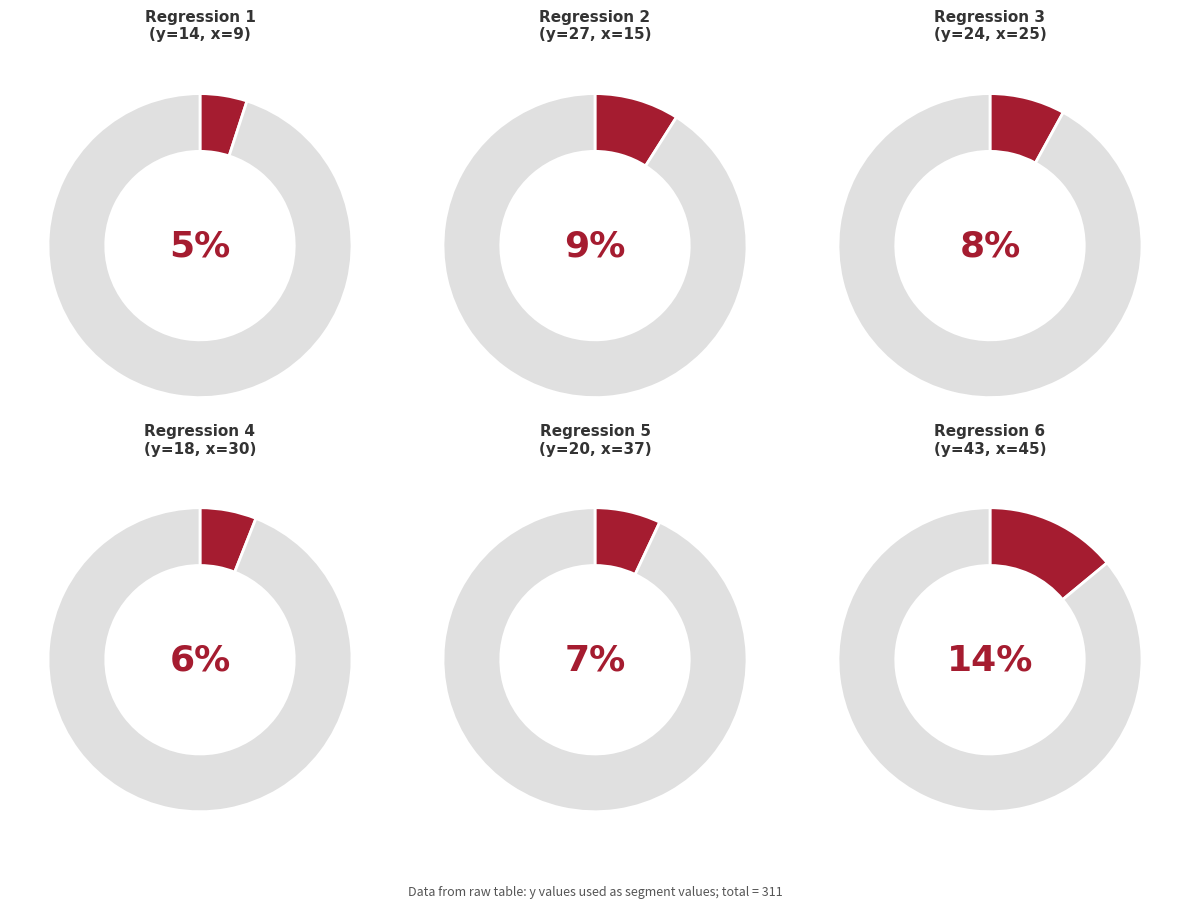

Rank the series by their maximum value, from highest to lowest.

x_values, y_values